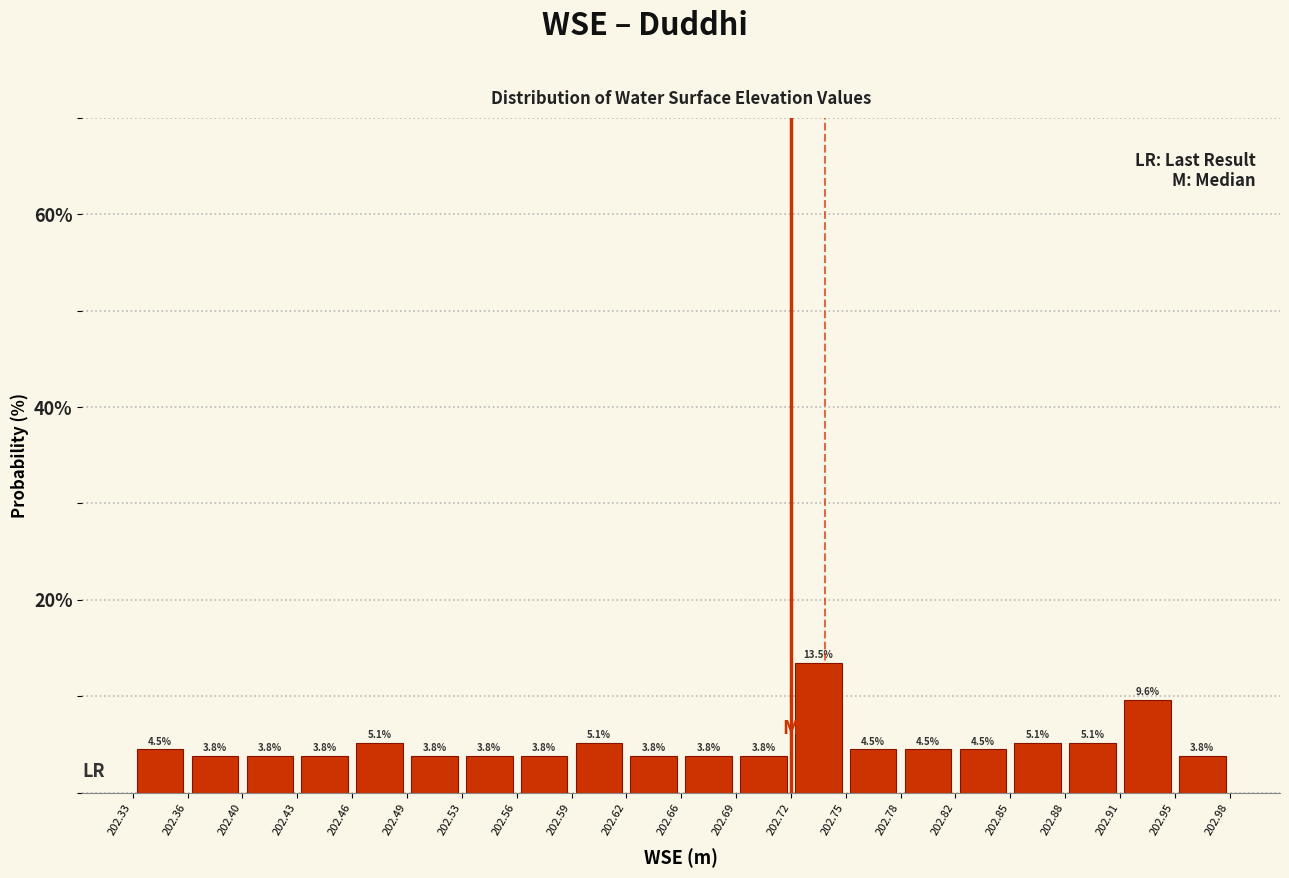

How tall is the bar that spans 202.49 to 202.53 on the x-axis?

3.8